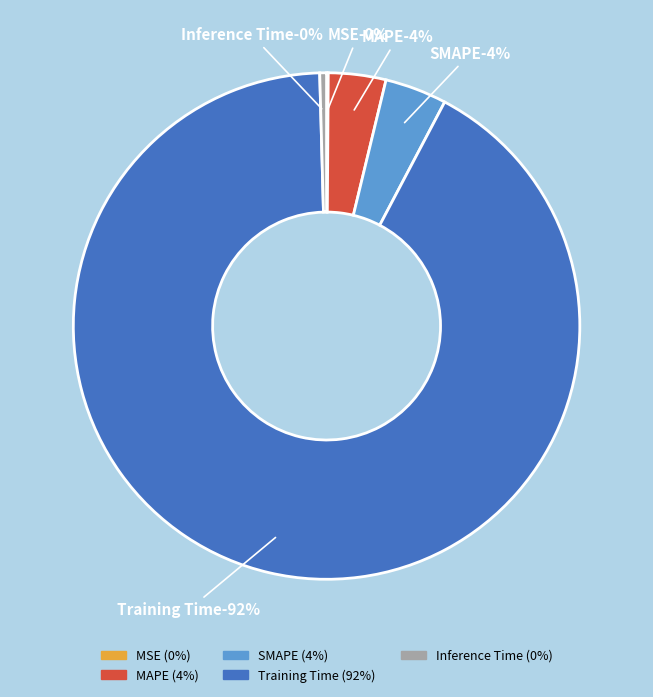

To the nearest percent, what is the combined percentage of MAPE and Inference Time?

4%